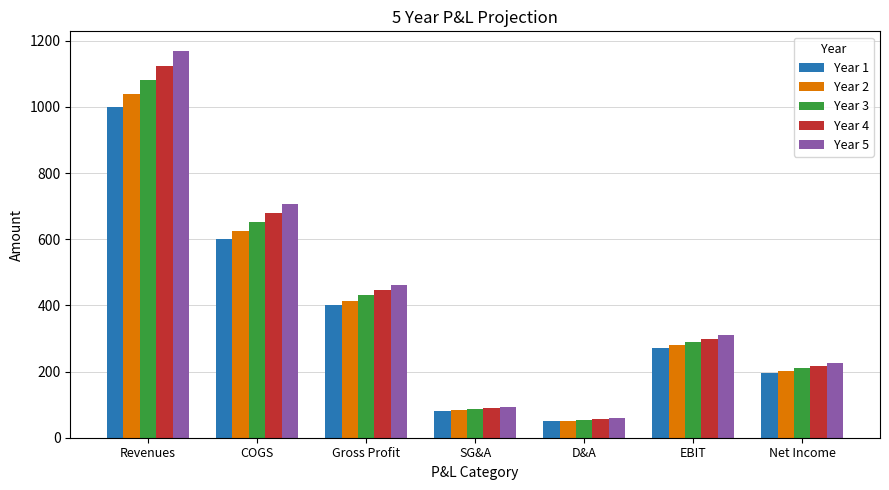

Which category has the lowest value in the Year 4 series?

D&A